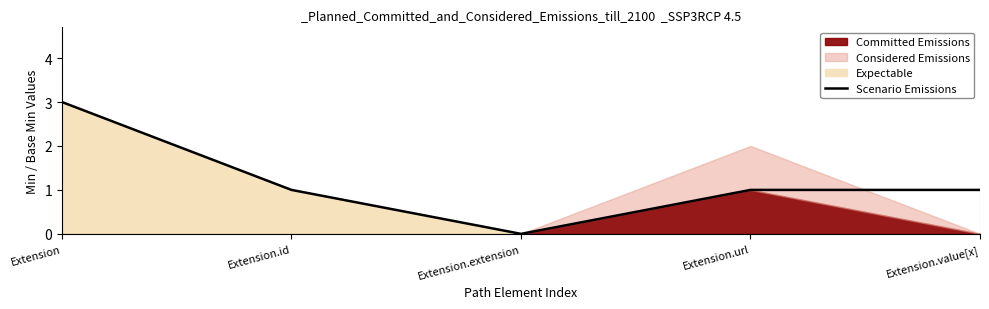

What position from the left is Extension.value[x]?

5